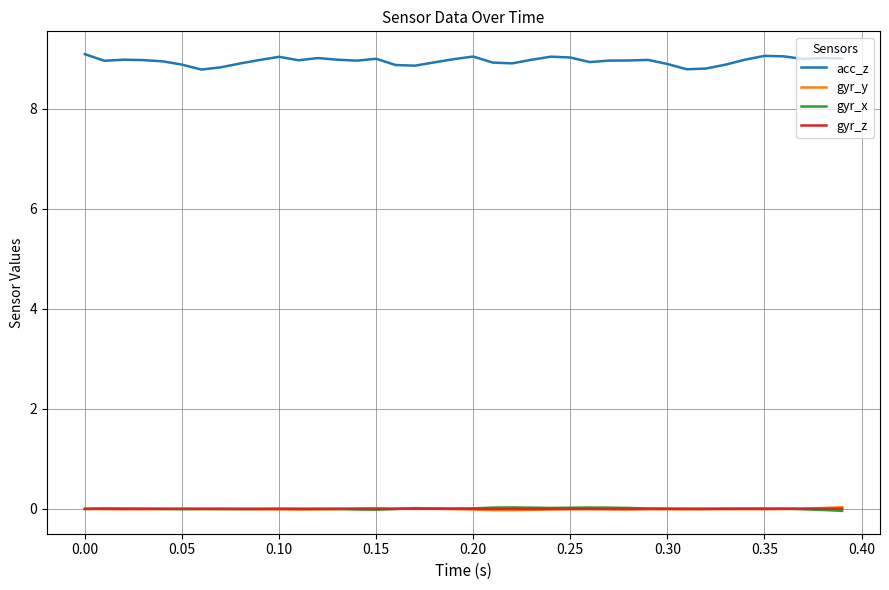

True or false: gyr_y has more than 2 interior local peaks.

True